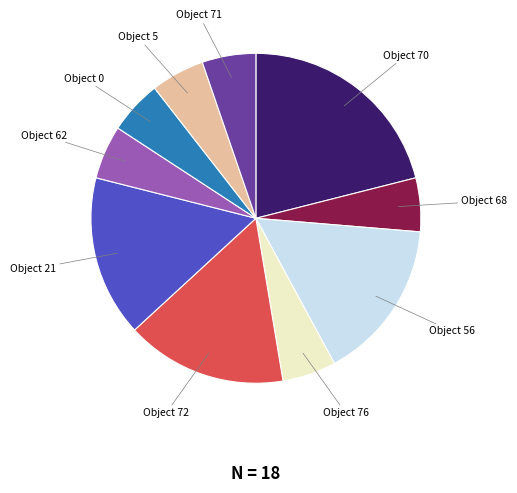

Do Object 21 and Object 56 together represent more than half of the pie?

No